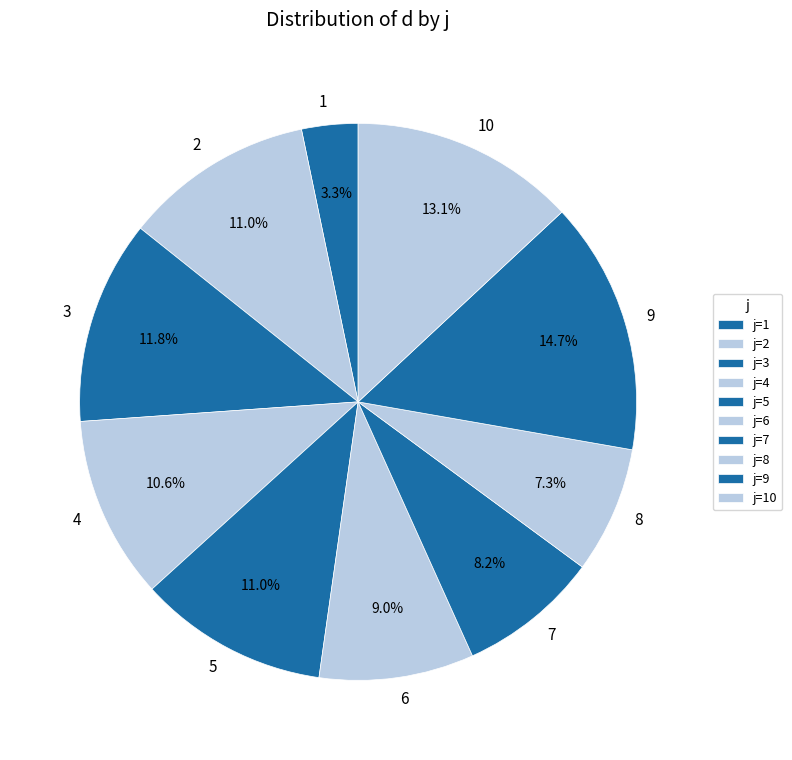

Is 2 the majority of the pie?

No